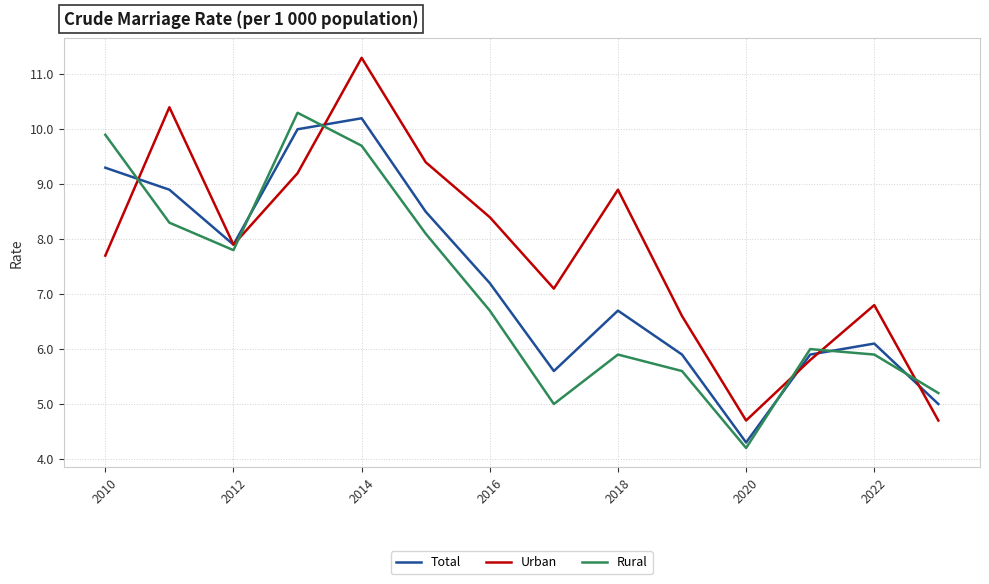

After their last crossing, which series has the higher values: Rural or Urban?

Rural